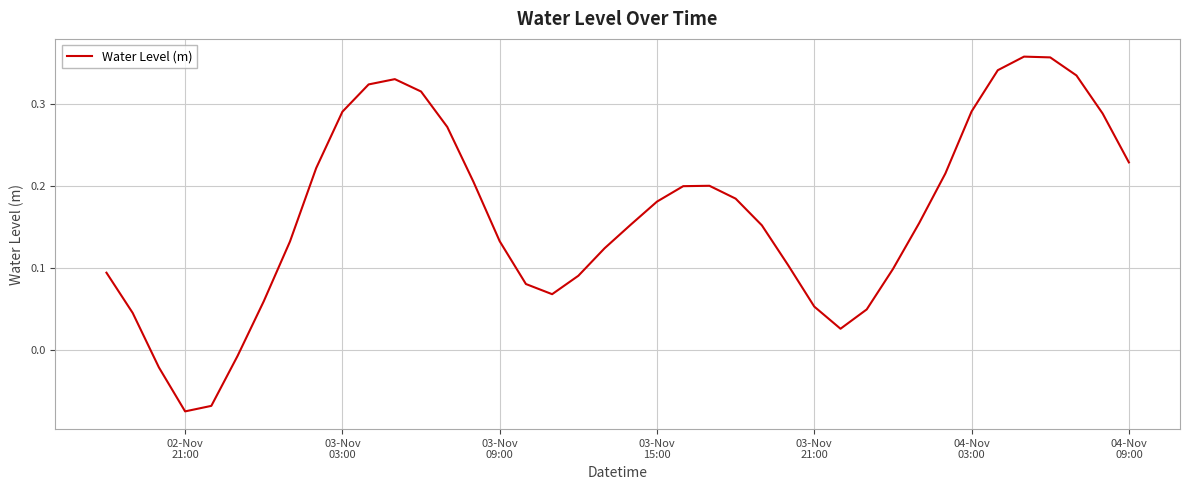

Does the chart display data point markers on the line(s)?

No